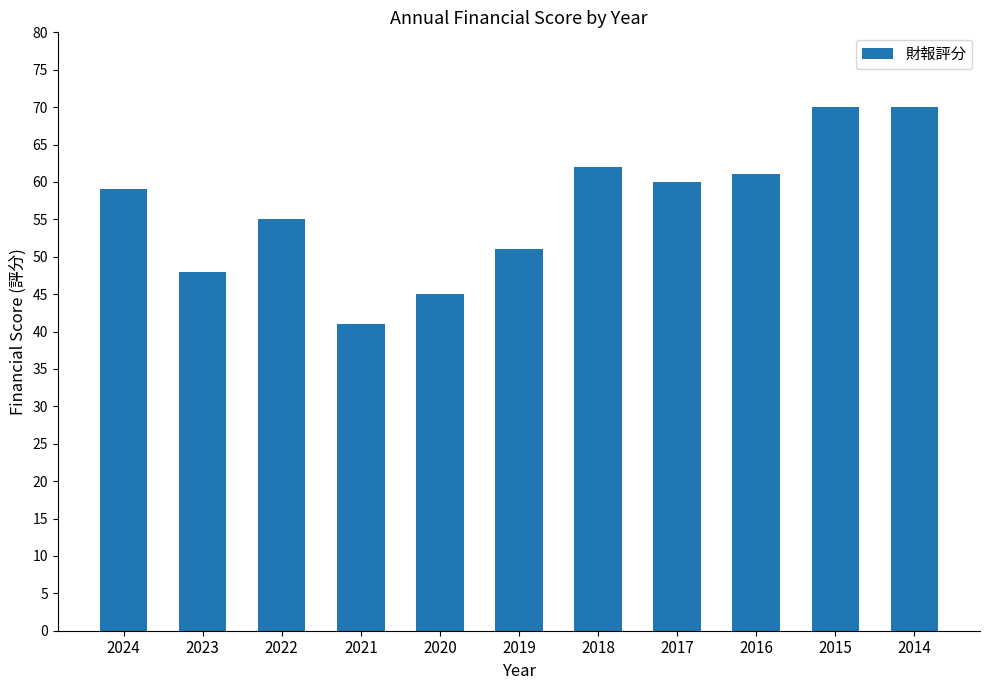

The value at 2023 is 63. True or false?

False